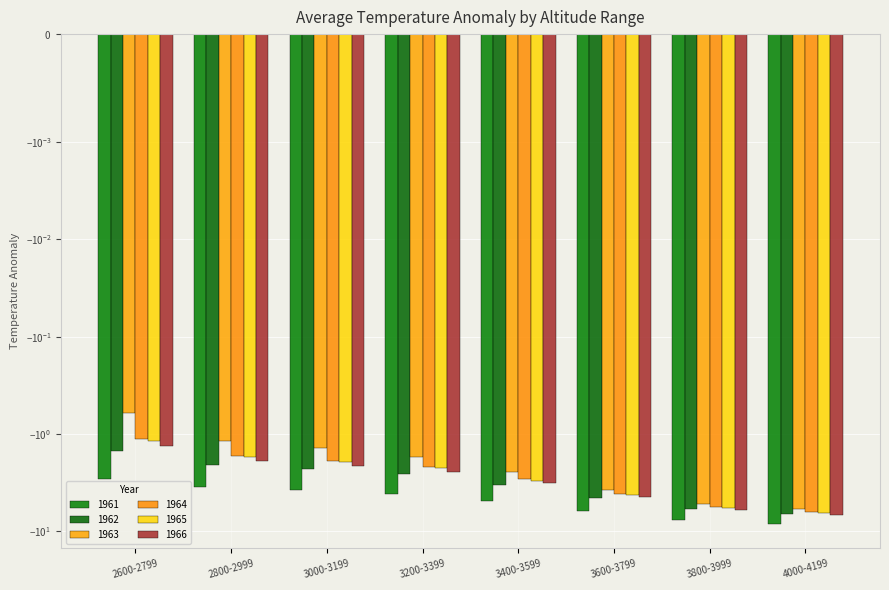

What is the sum of the 1961 values at 2600-2799 and 3000-3199?

-6.7